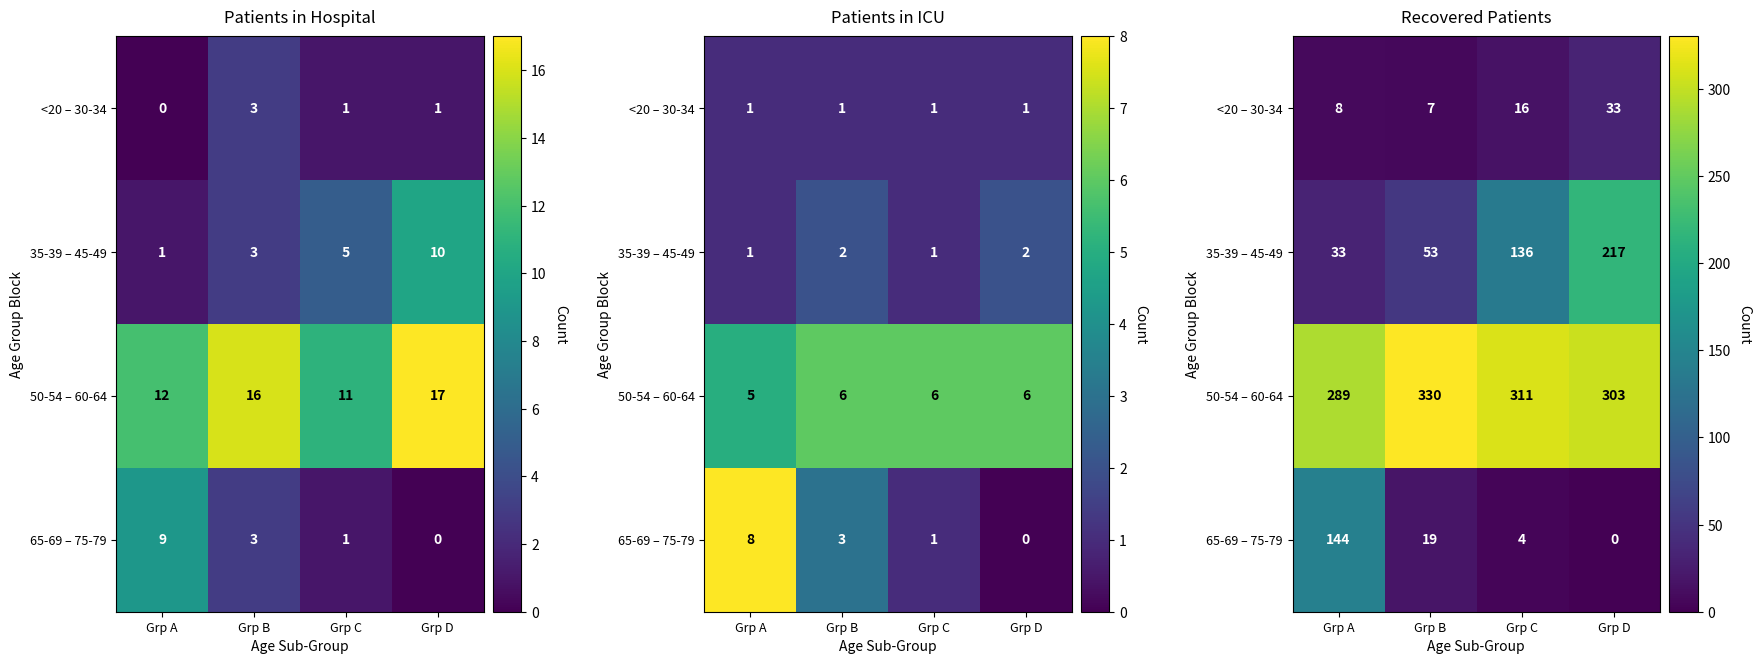

Rank the series by their maximum value, from highest to lowest.

50-54 – 60-64, 35-39 – 45-49, 65-69 – 75-79, <20 – 30-34